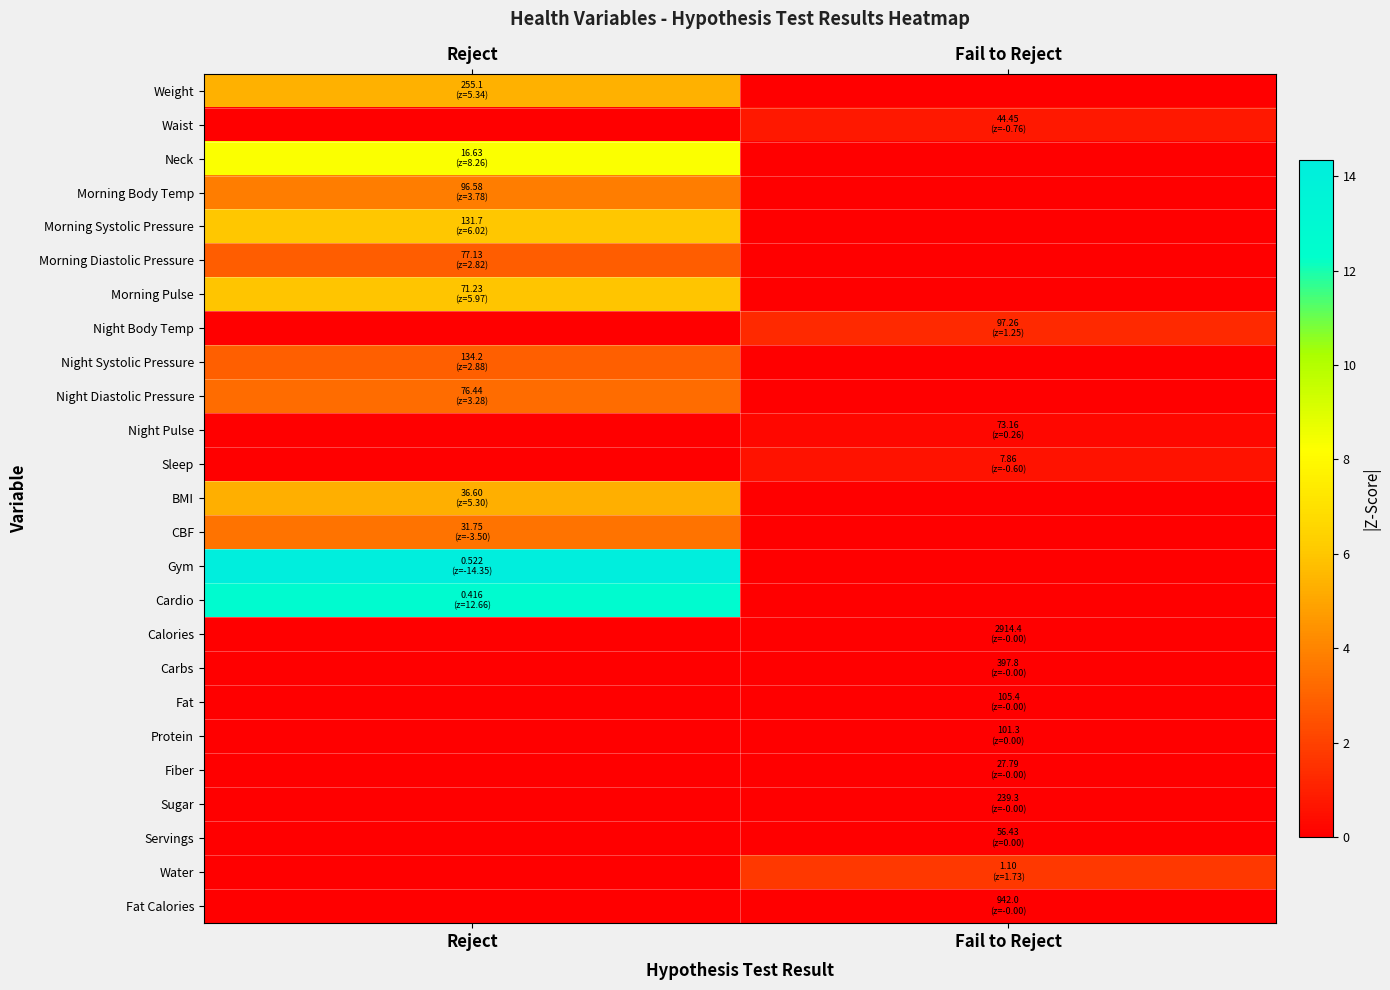

Which series has the largest total across all categories?

Gym